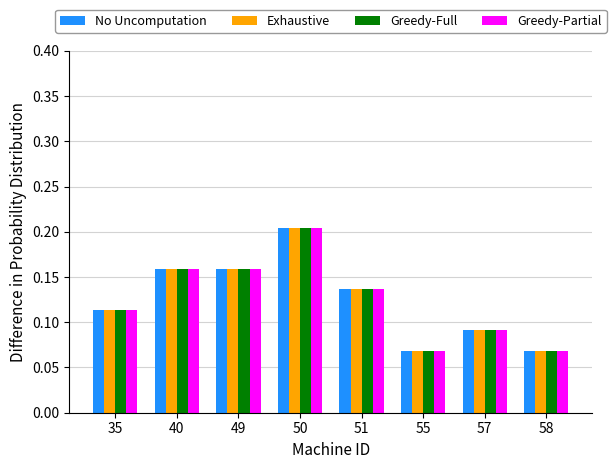

Is it true that No Uncomputation equals 0.0 at 58?

False